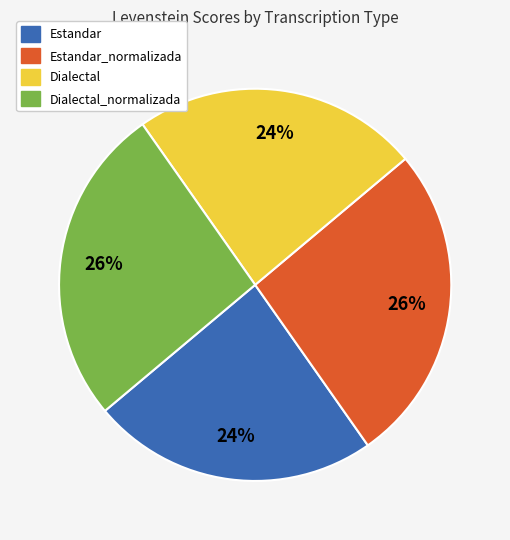

Is there any slice that represents more than half of the pie?

No